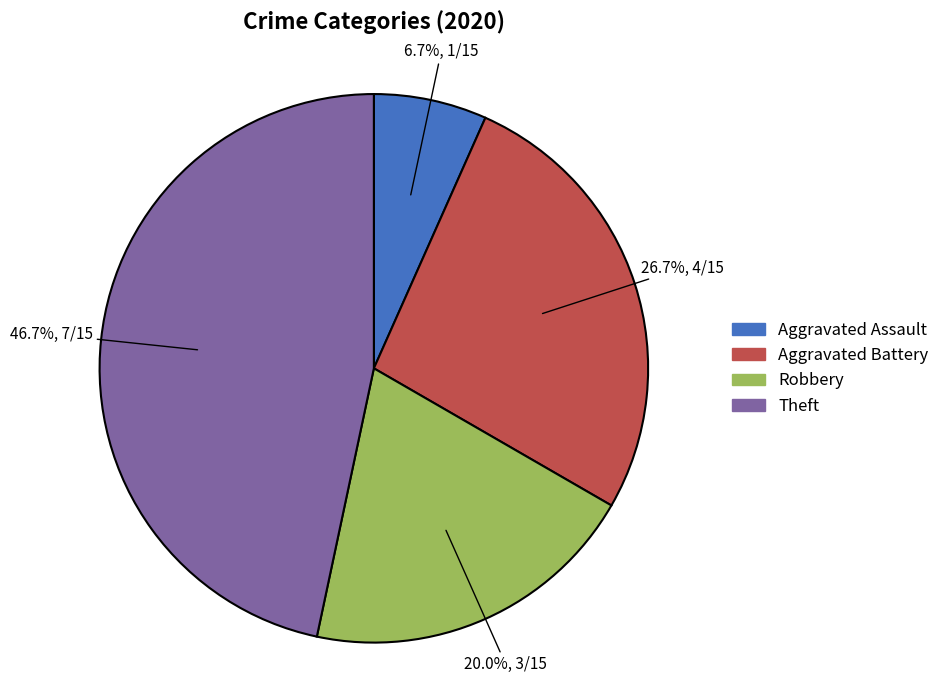

The Robbery slice represents 20% of the pie. True or false?

True